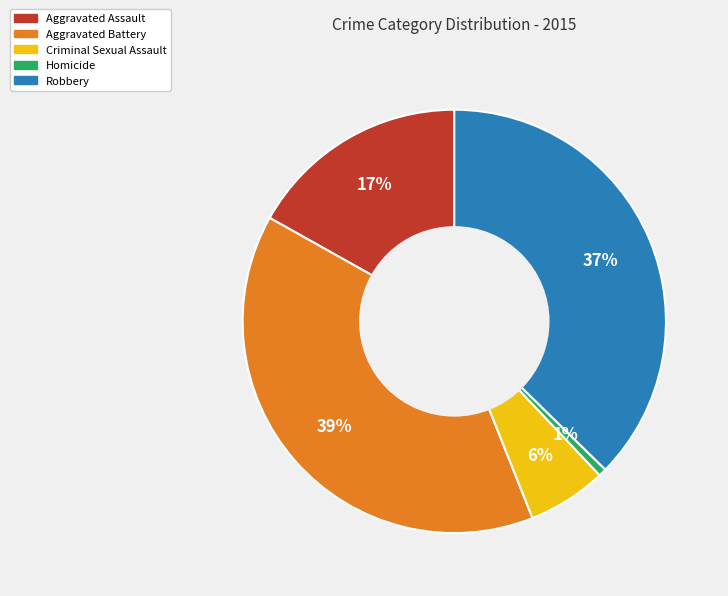

Which slice is the largest?

Aggravated Battery